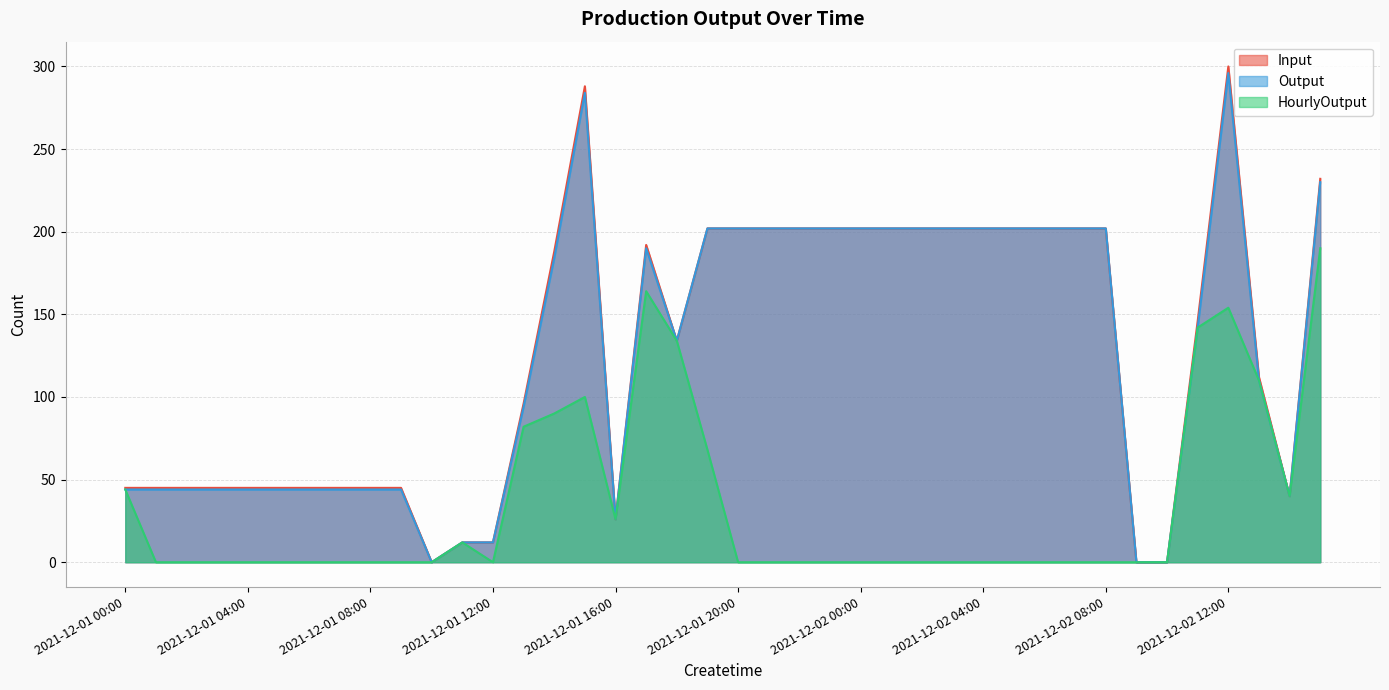

True or false: Output and HourlyOutput intersect in this chart.

False